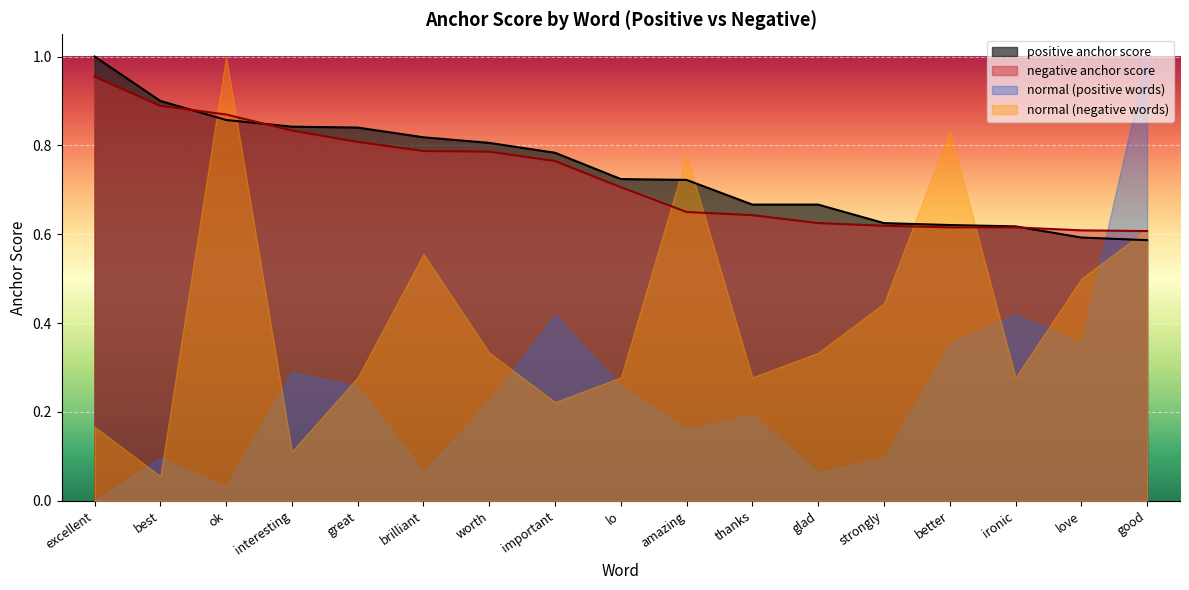

Which category has the highest value across all series?

excellent